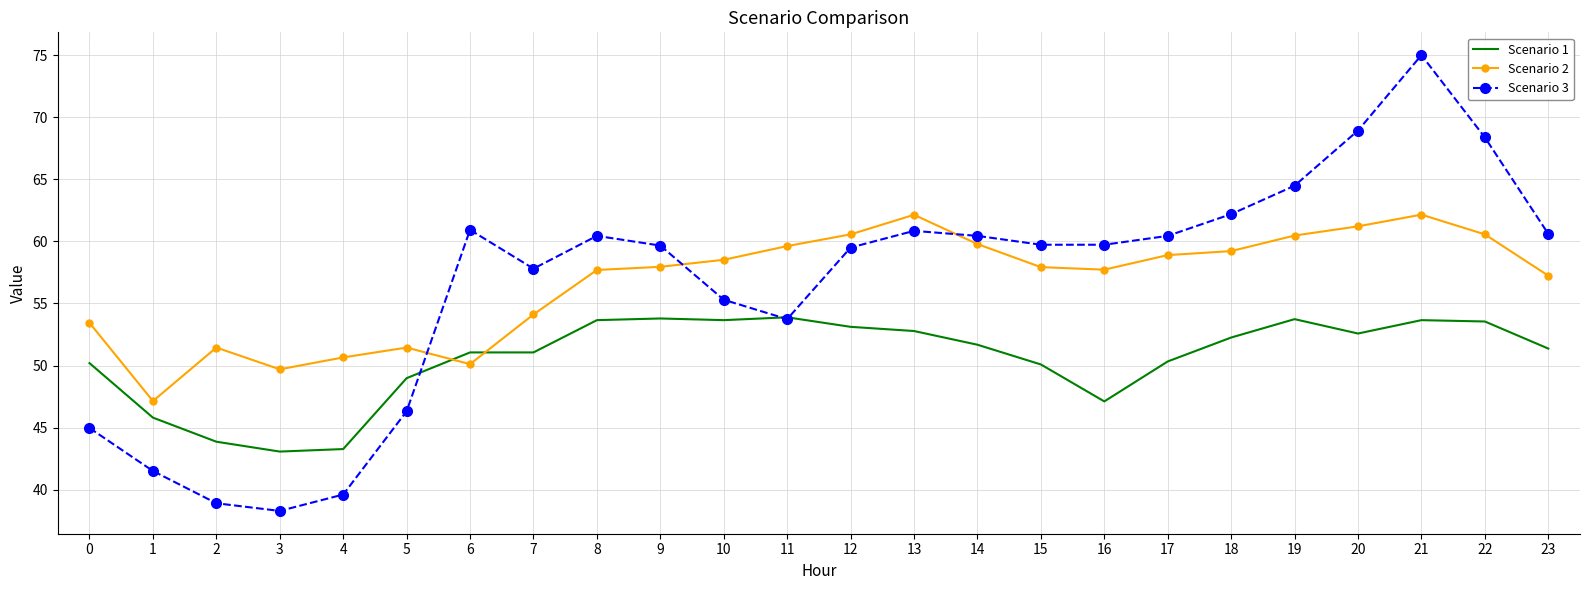

What is the spread (max minus min) of values at 20?

16.4